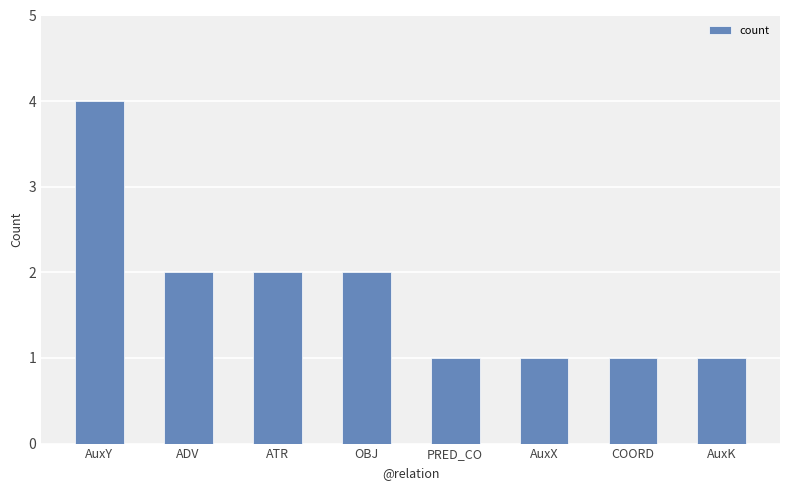

What is the label of the 7th bar from the right?

ADV